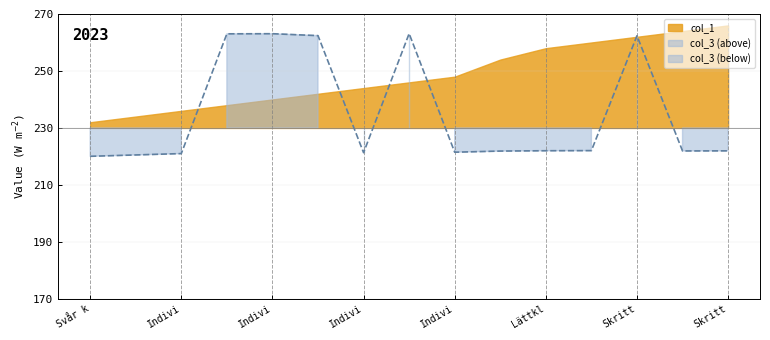

Reading left to right, what are all the values shown in this chart?

220.0	220.5	221.0	263.0	263.1	262.4	221.3	263.1	221.5	221.9	222.0	222.0	262.4	221.9	222.0